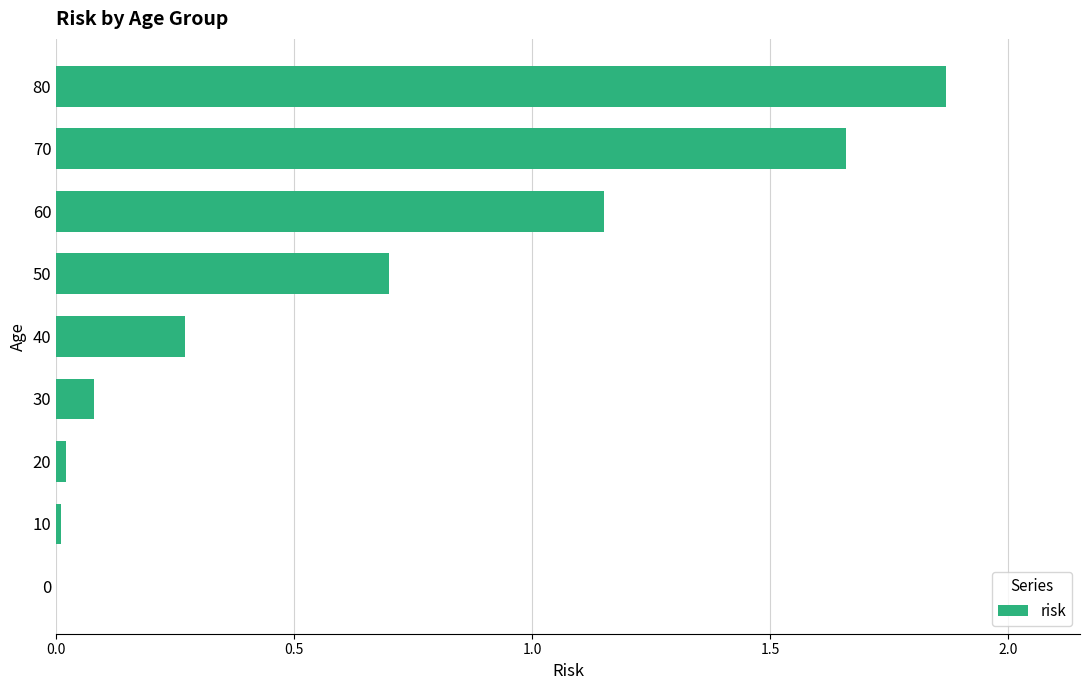

True or false: the data shows 0.1 at 30.

True